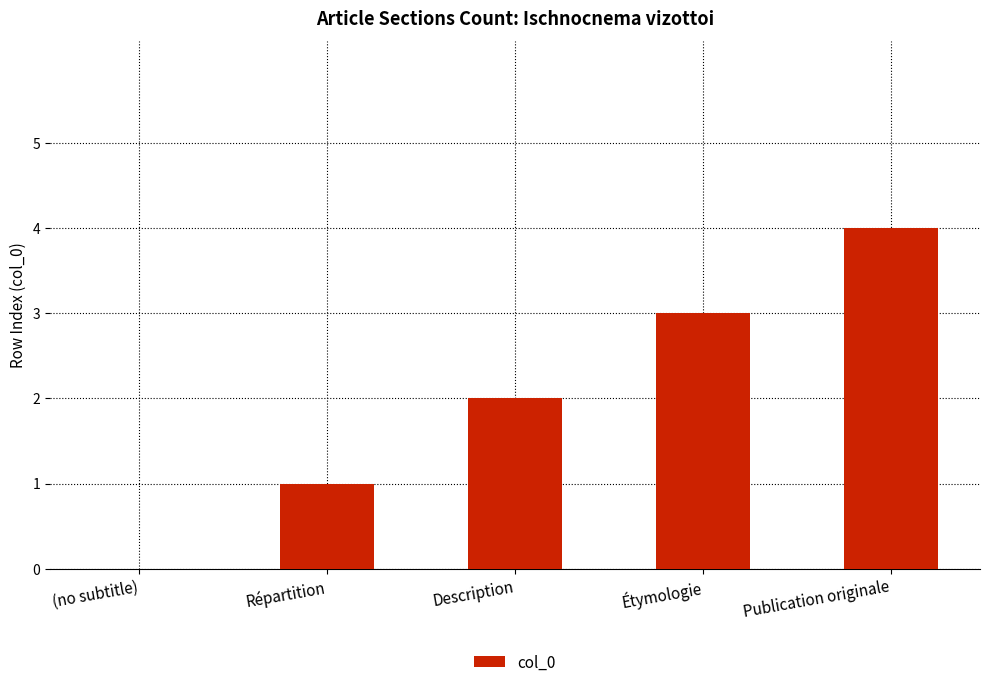

Where is the data nearest to the value 2?

Description